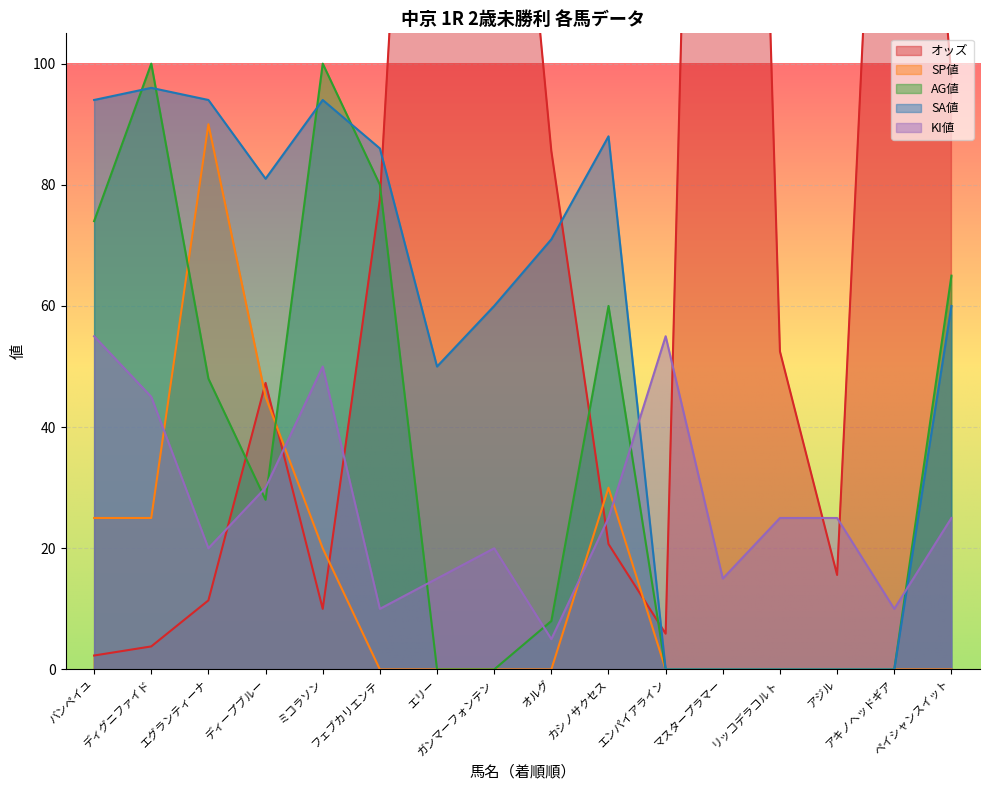

What is the difference between the オッズ values at ミコラソン and エンパイアライン?

4.1